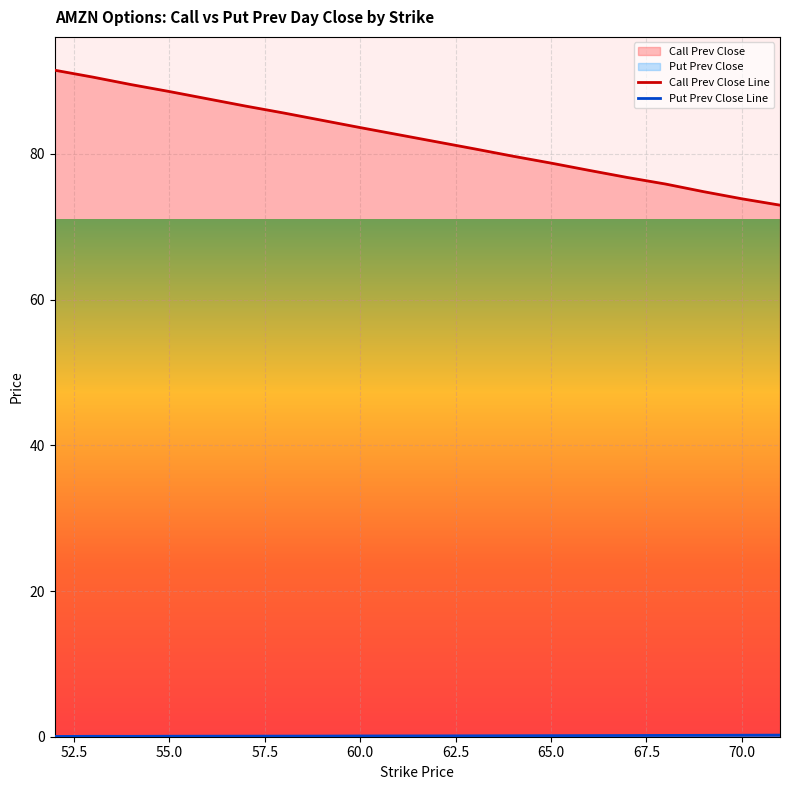

What is the difference between the maximum and minimum values in the Call Prev Close Line series?

18.5